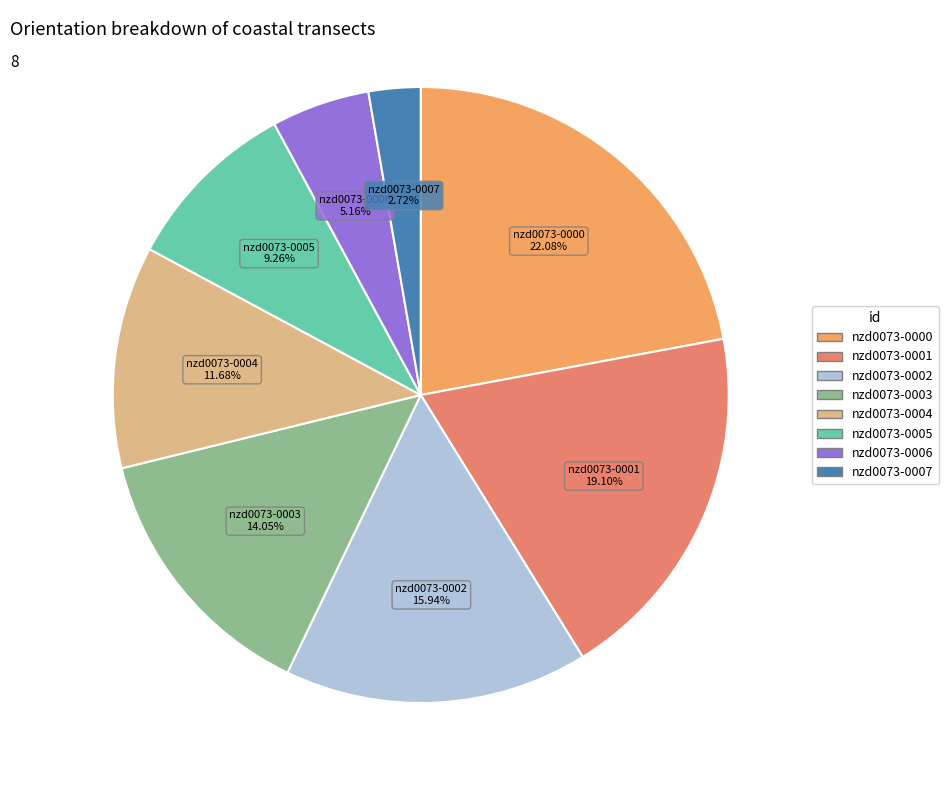

Between nzd0073-0000 and nzd0073-0006, which is larger?

nzd0073-0000